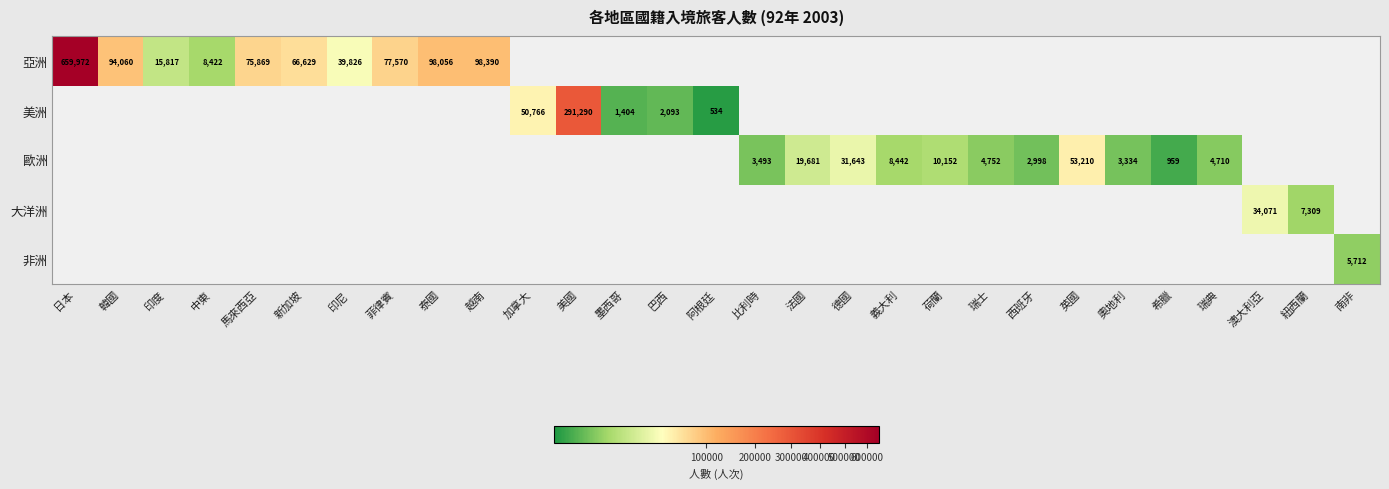

True or false: 美洲 has a value of 534 at 阿根廷.

True